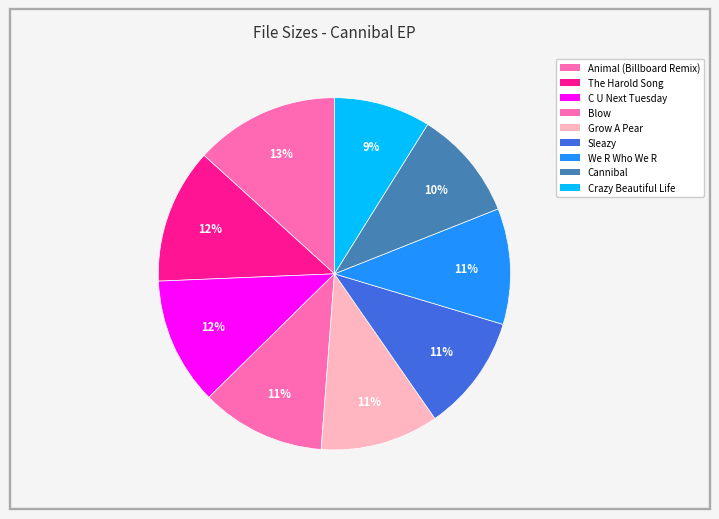

How many segments does this pie chart have?

9